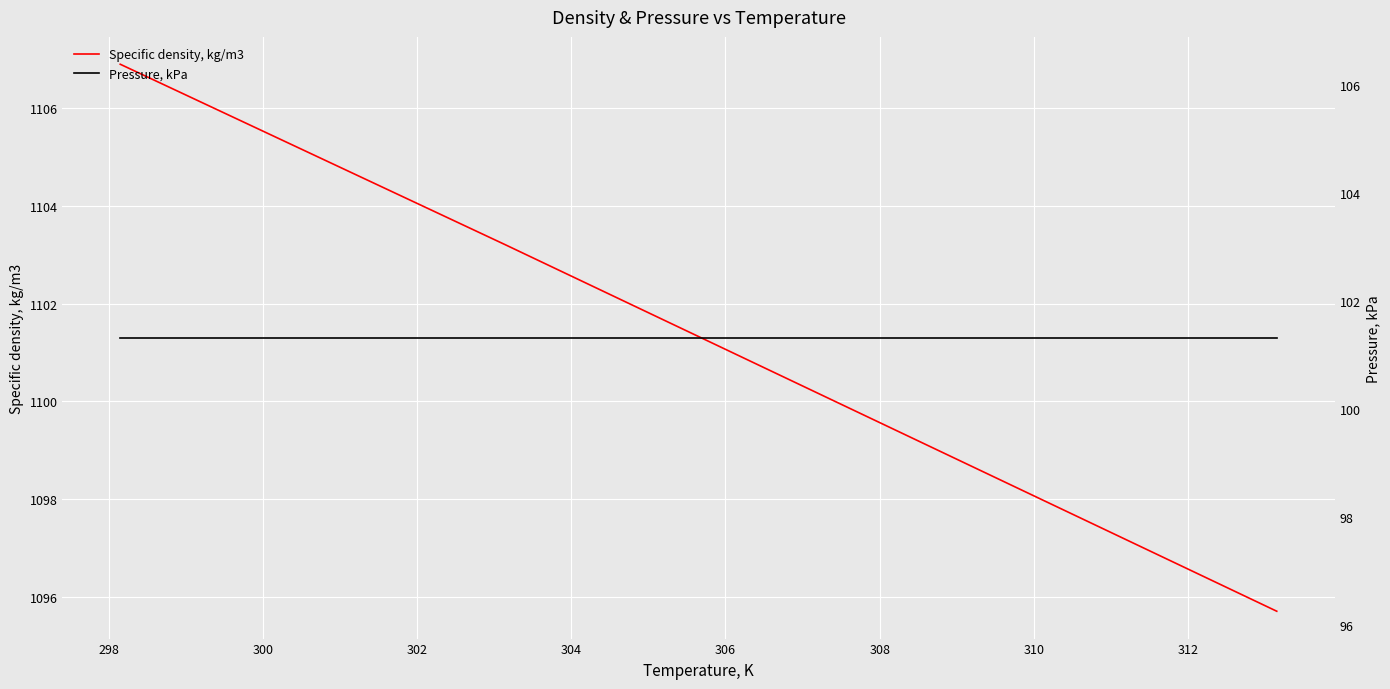

What are all the series names shown in the legend?

Specific density, kg/m3, Pressure, kPa